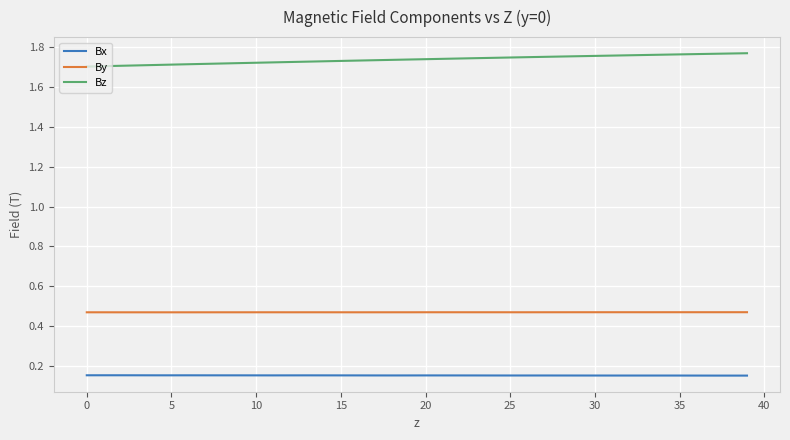

Which series has the largest total across all categories?

Bz